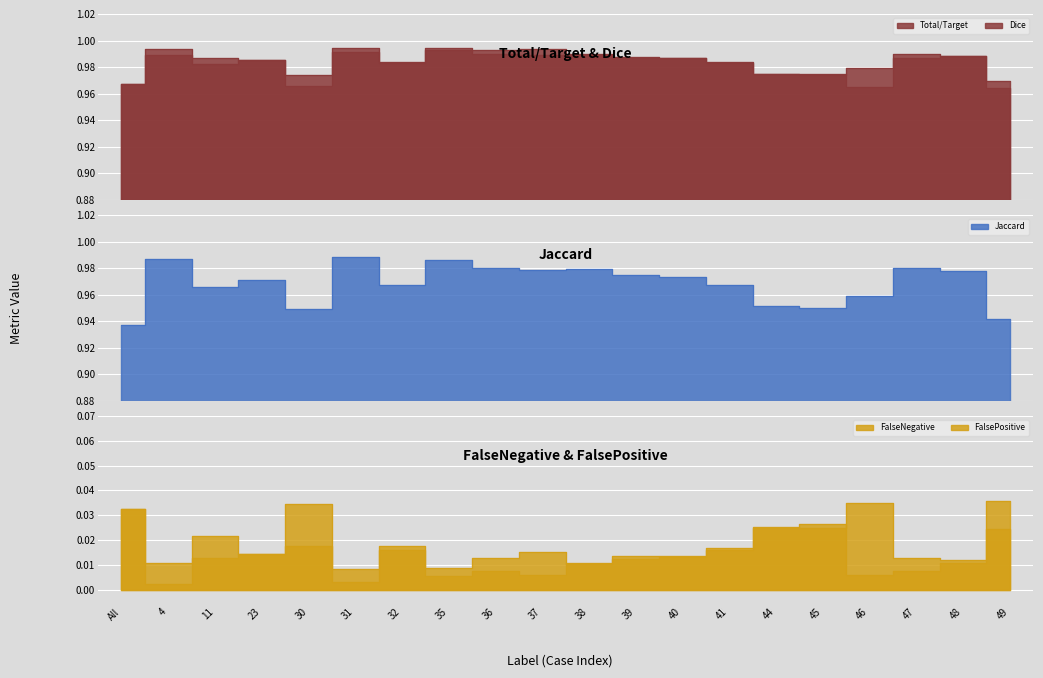

What is the total value across all series at 46?

2.9